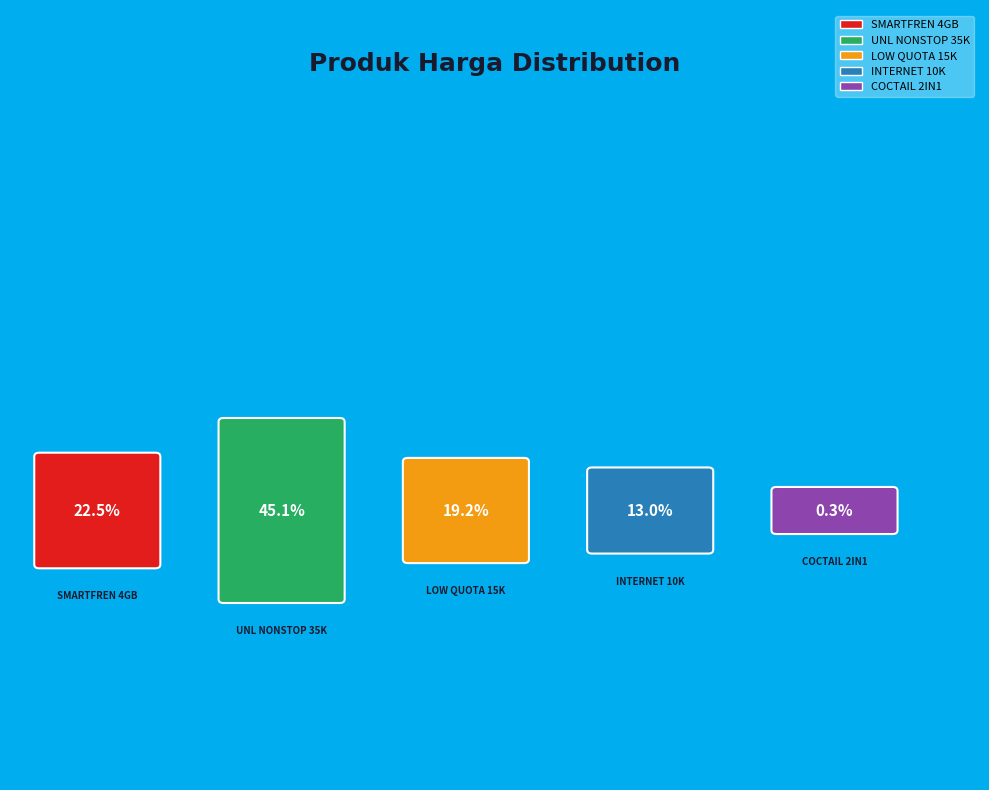

What percentage is NOT represented by VC INTERNET 10K - 4GB?

87.0%